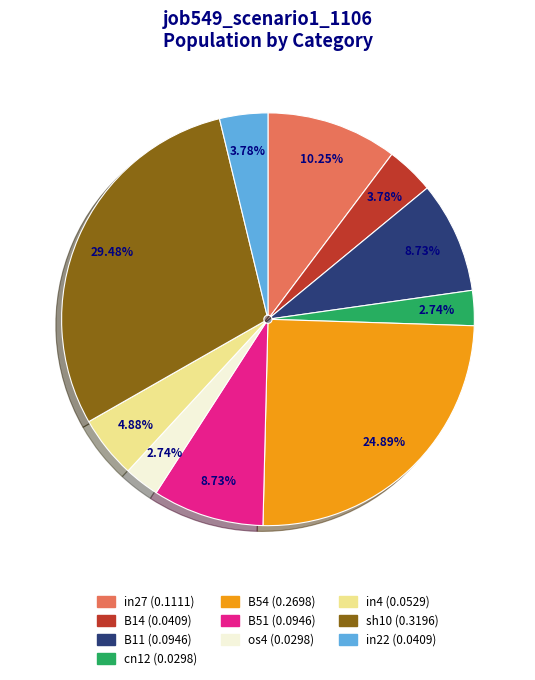

To the nearest percent, what portion does cn12 represent?

3%